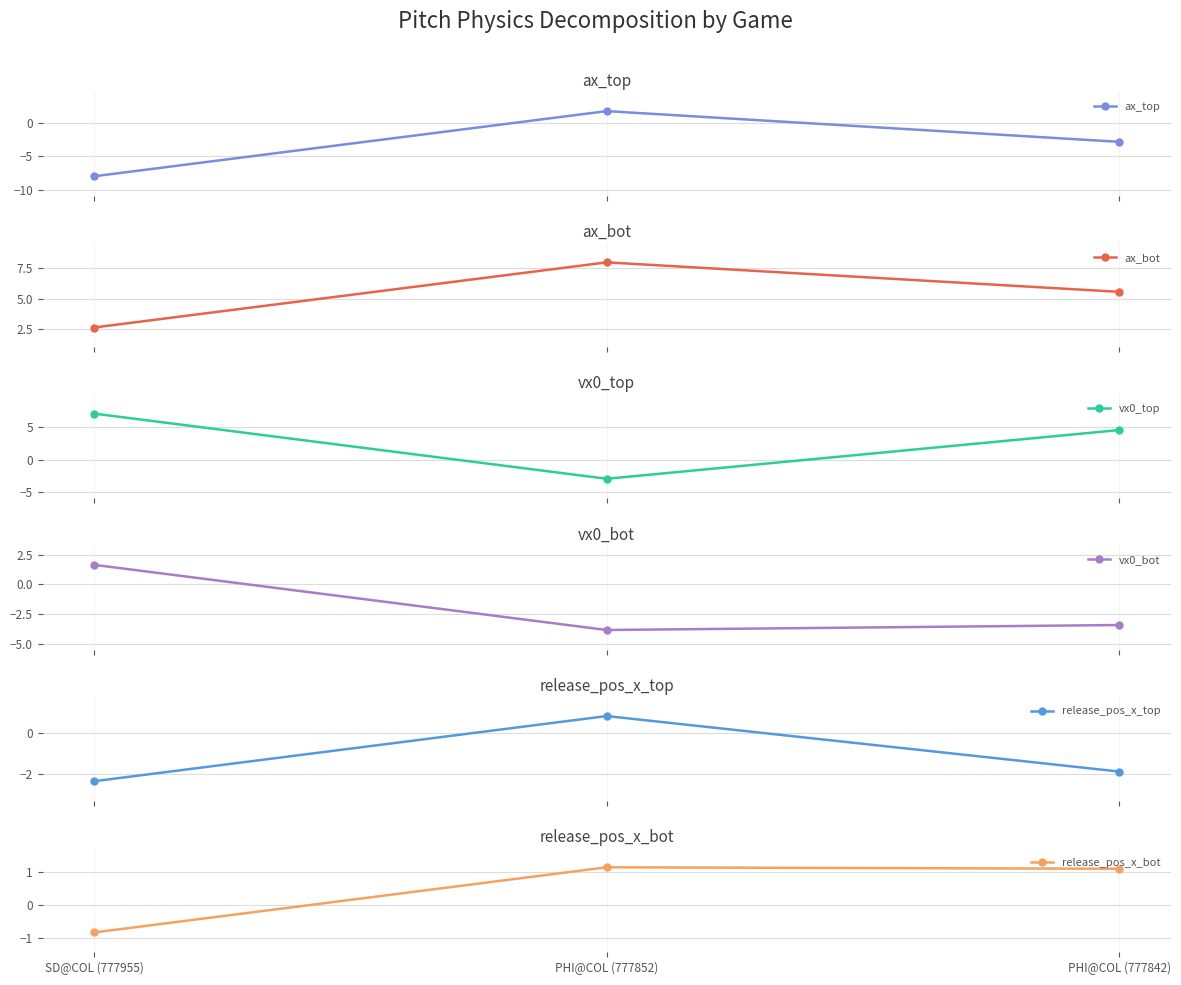

List the series in order of their peak value, highest first.

ax_bot, vx0_top, ax_top, vx0_bot, release_pos_x_bot, release_pos_x_top